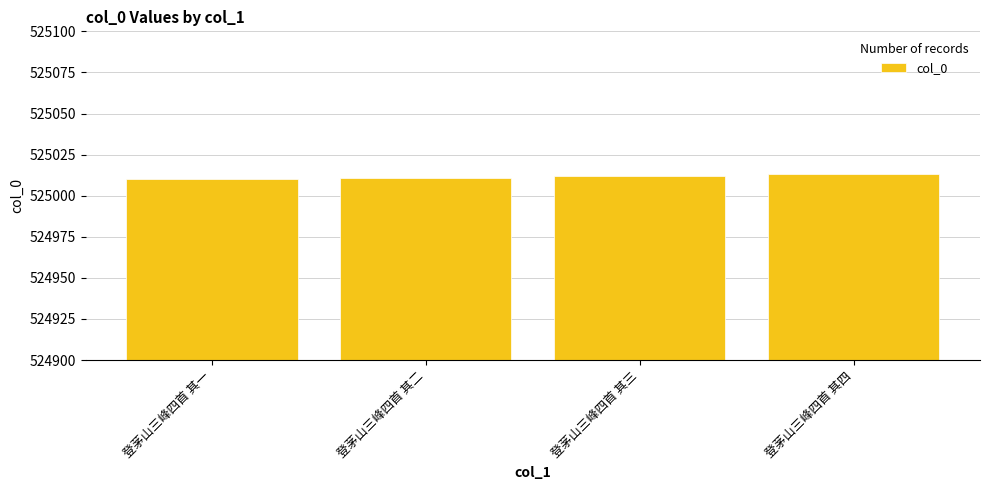

What is the smallest value displayed?

525010